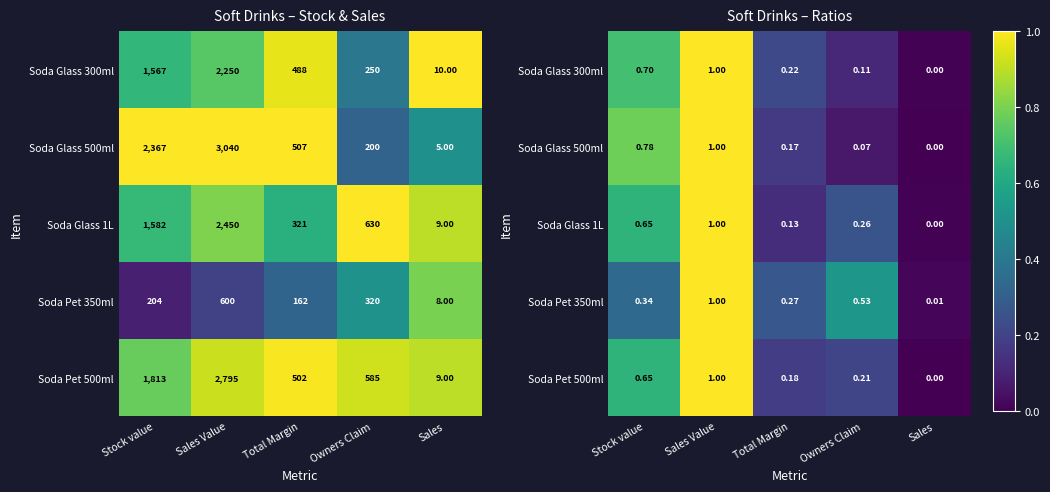

What is the difference between the Soda Glass 300ml values at Total Margin and Sales Value?

0.8